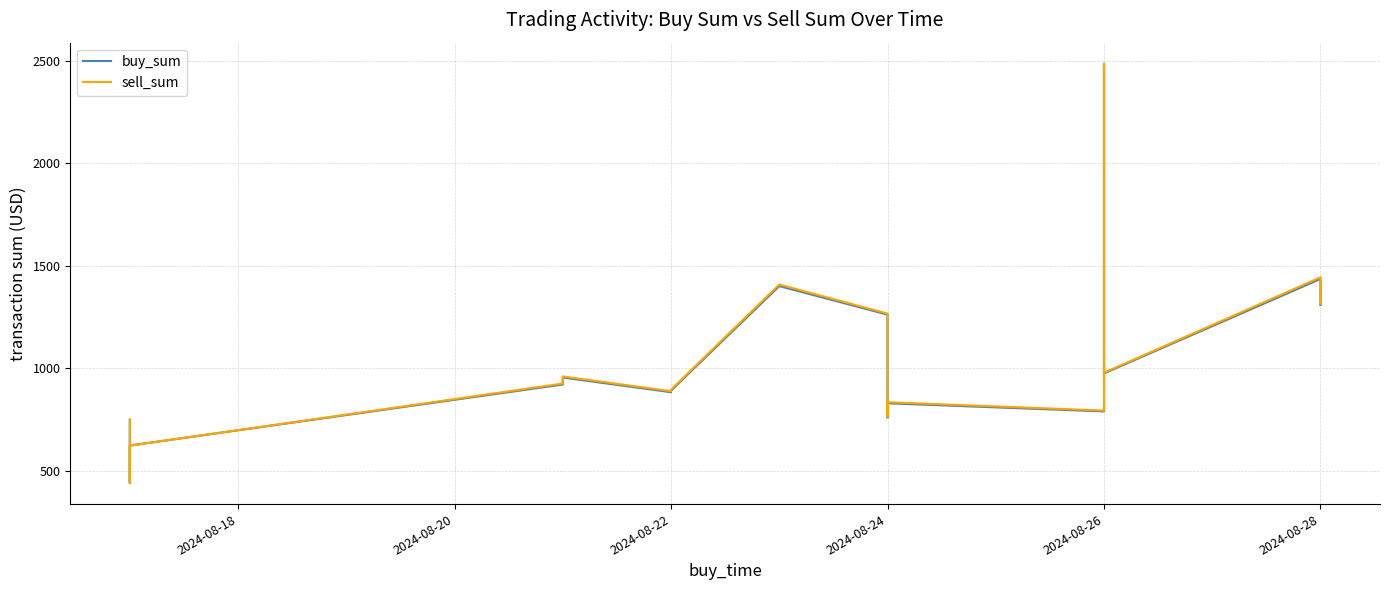

What is the average value of the sell_sum series?

1082.6